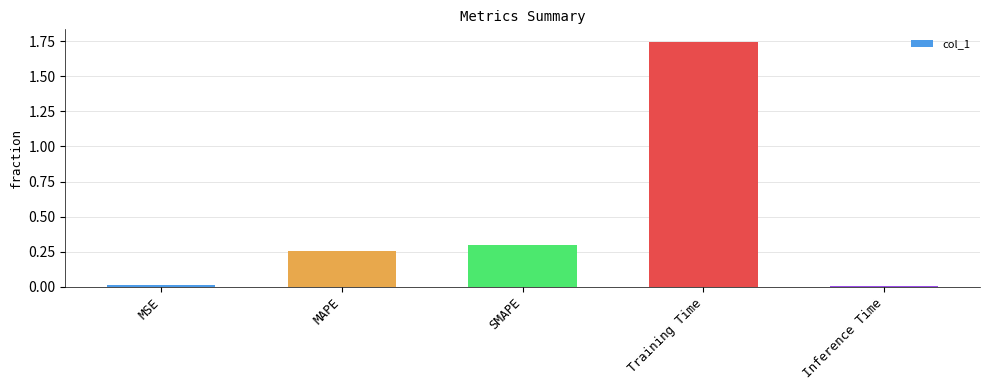

Which has a higher value, MSE or MAPE?

MAPE